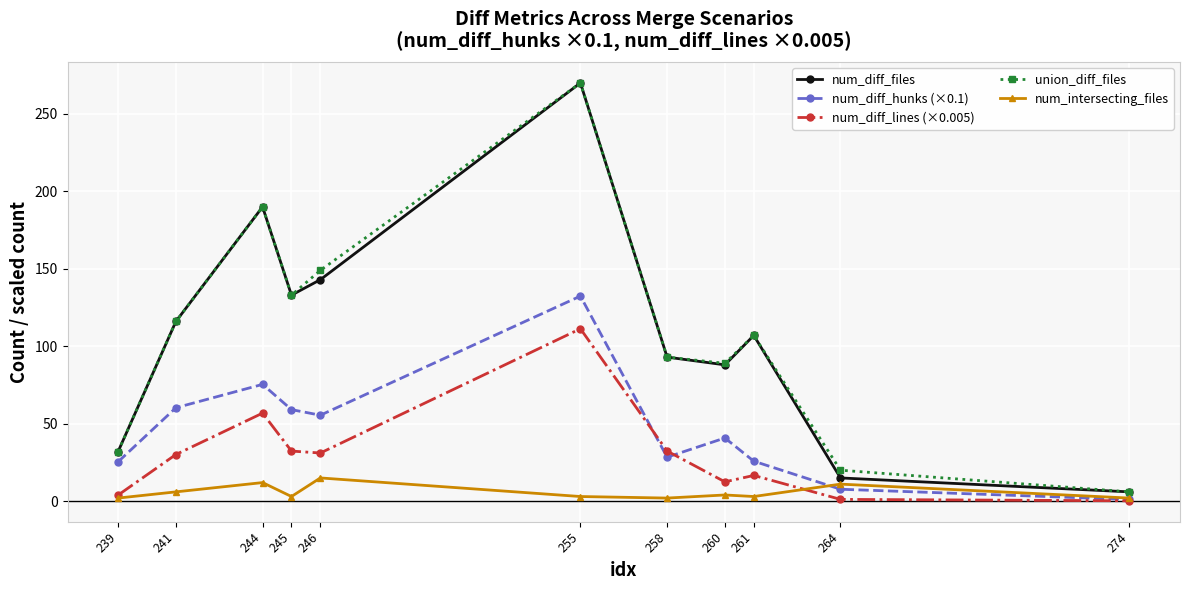

What value does the num_diff_hunks (×0.1) series have at 239?

25.4